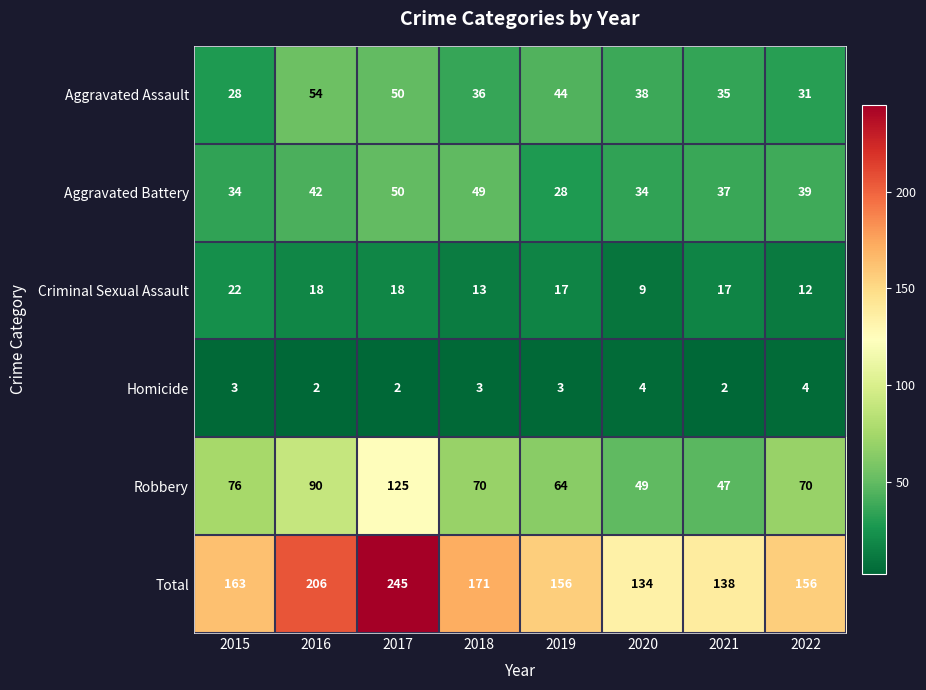

How many data points does each series have?

8